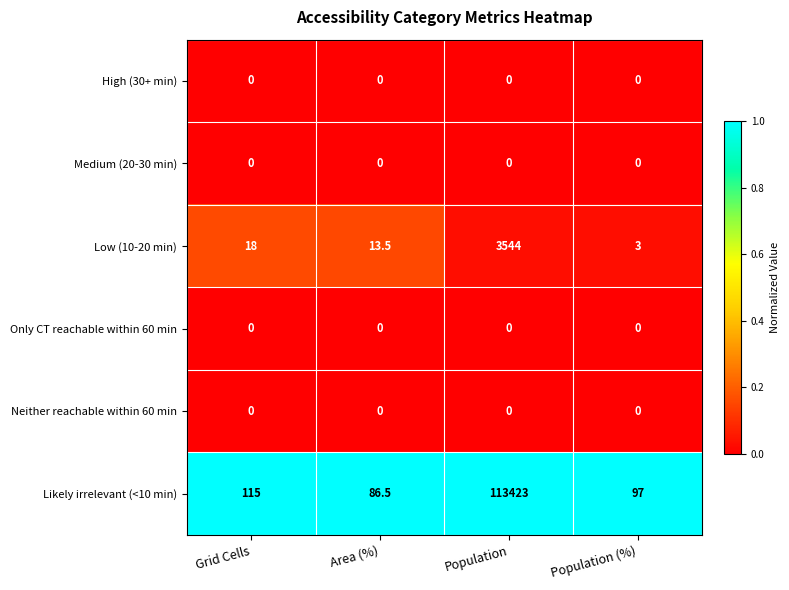

The value of Likely irrelevant (<10 min) at Area (%) is 29.7. True or false?

False